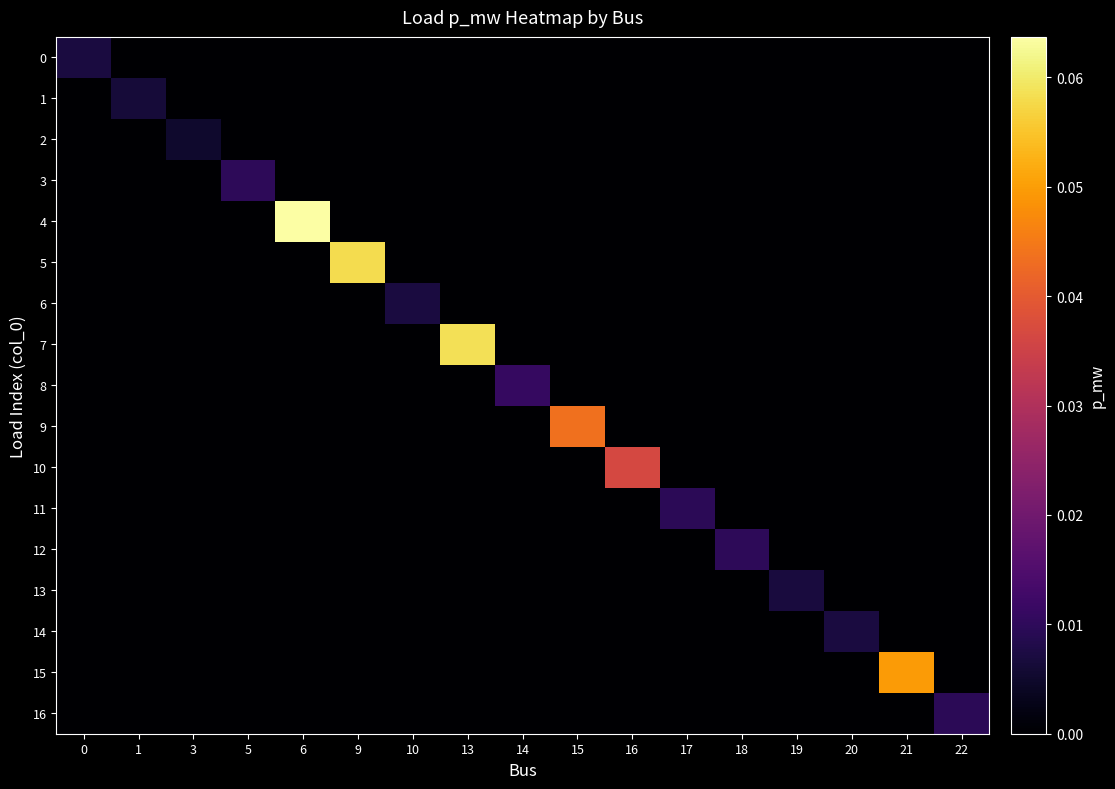

Between 16 and 17, which series saw the biggest shift?

10